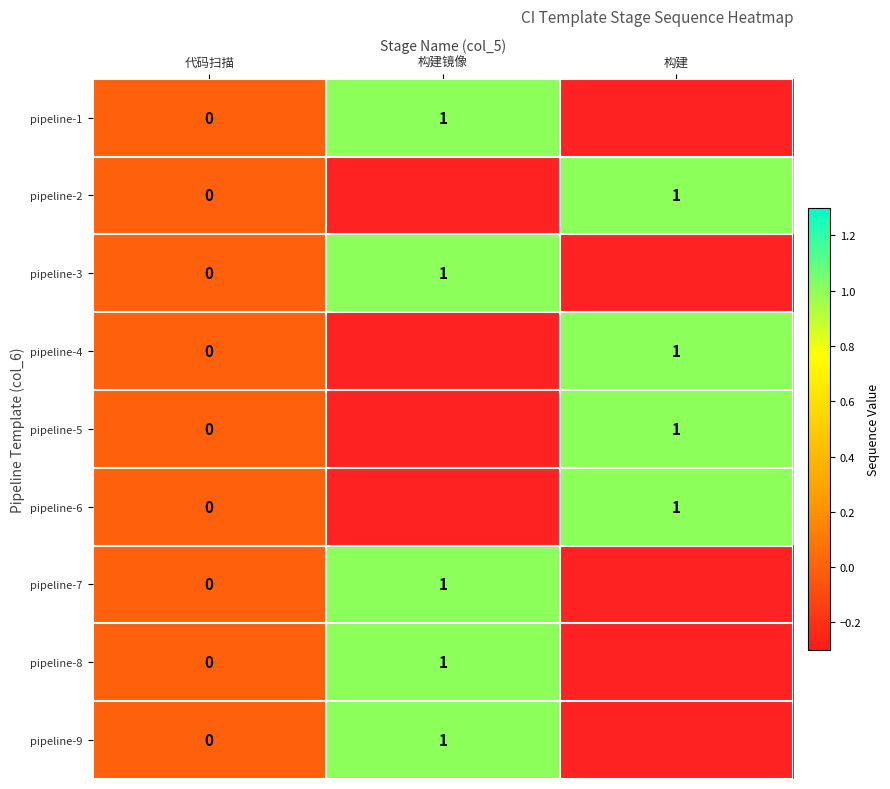

True or false: pipeline-1 has a value of 1 at 构建镜像.

True